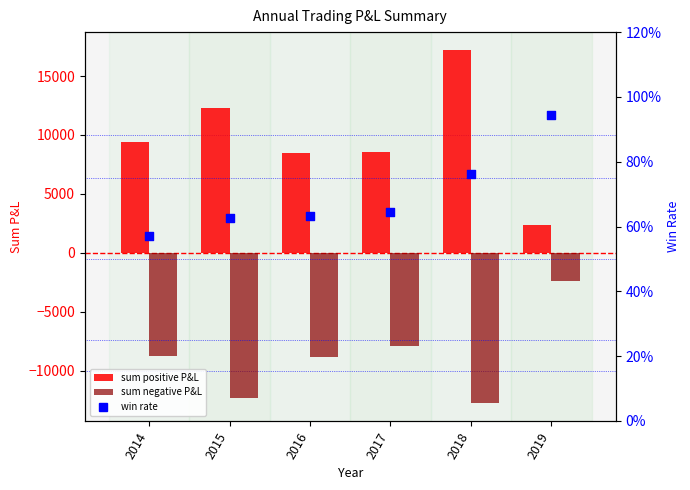

Is the value of sum positive P&L at 2017 greater than the value of win rate at 2019?

Yes